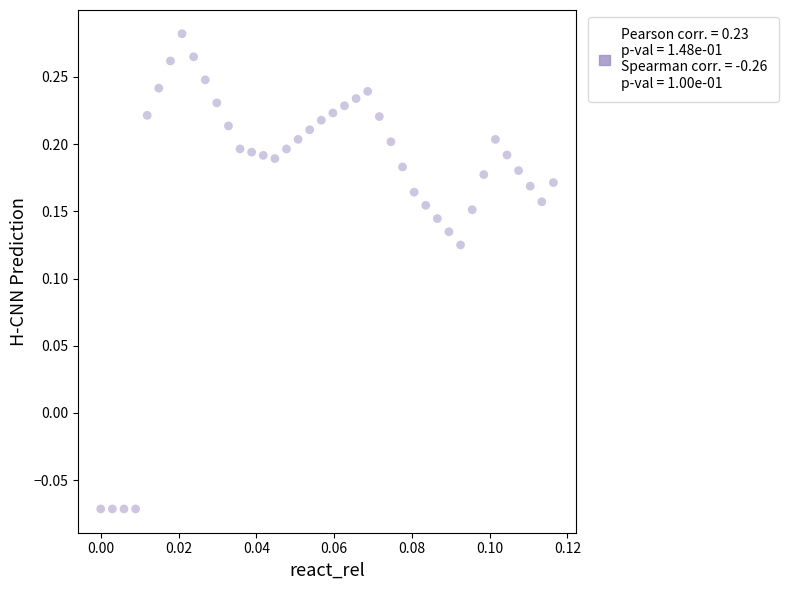

What is the range of Y values (max minus min)?

0.4